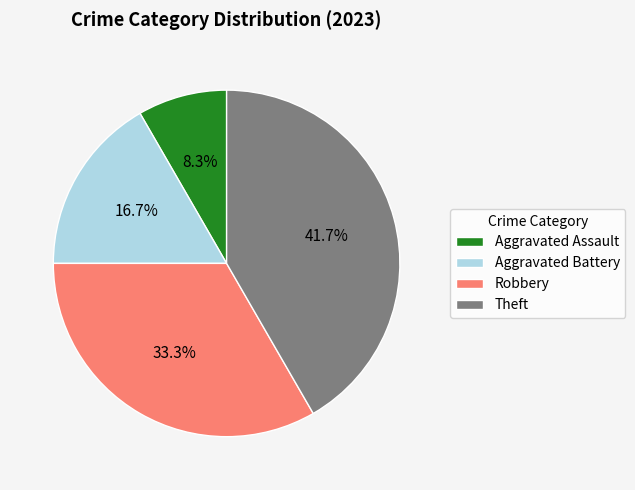

Is it true that Robbery is 20% of the pie?

False